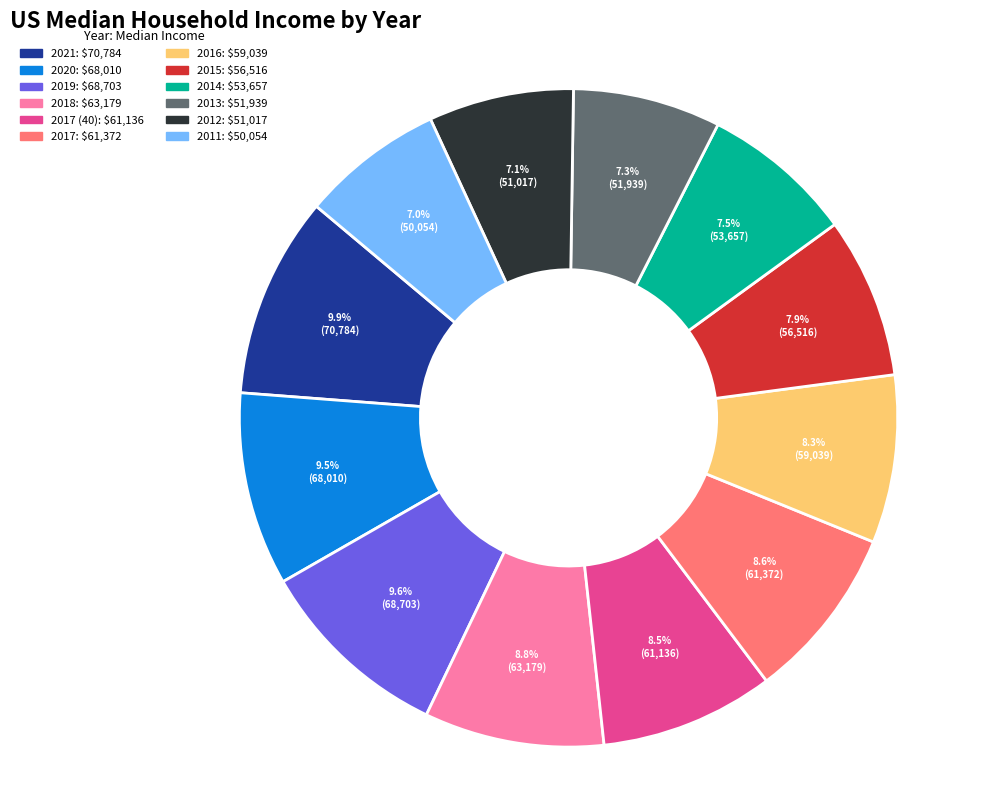

Is there any slice that represents more than half of the pie?

No